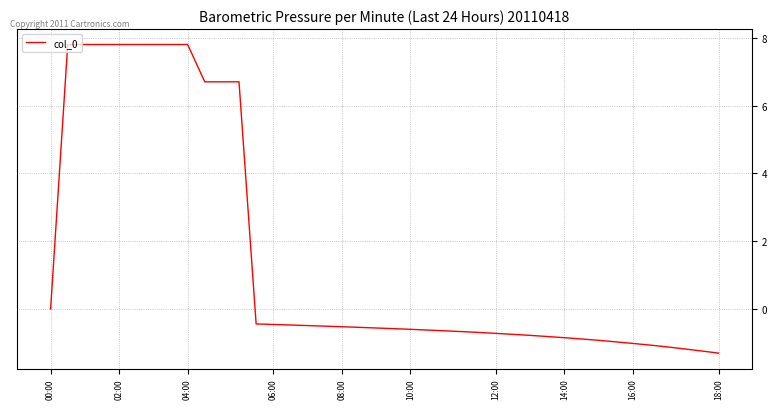

What is the difference between the maximum and minimum values?

9.1